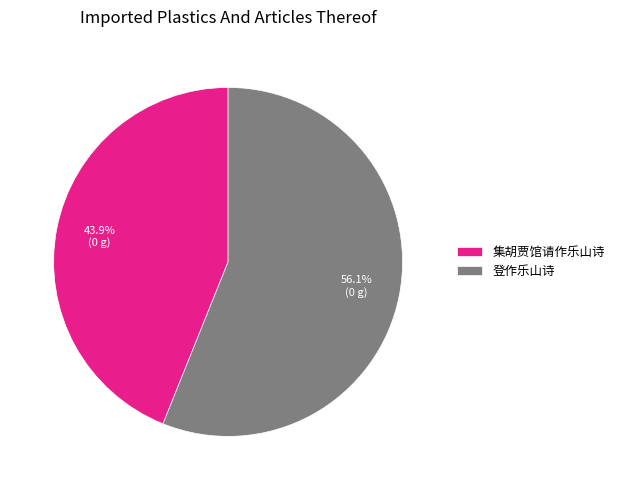

How many segments does this pie chart have?

2